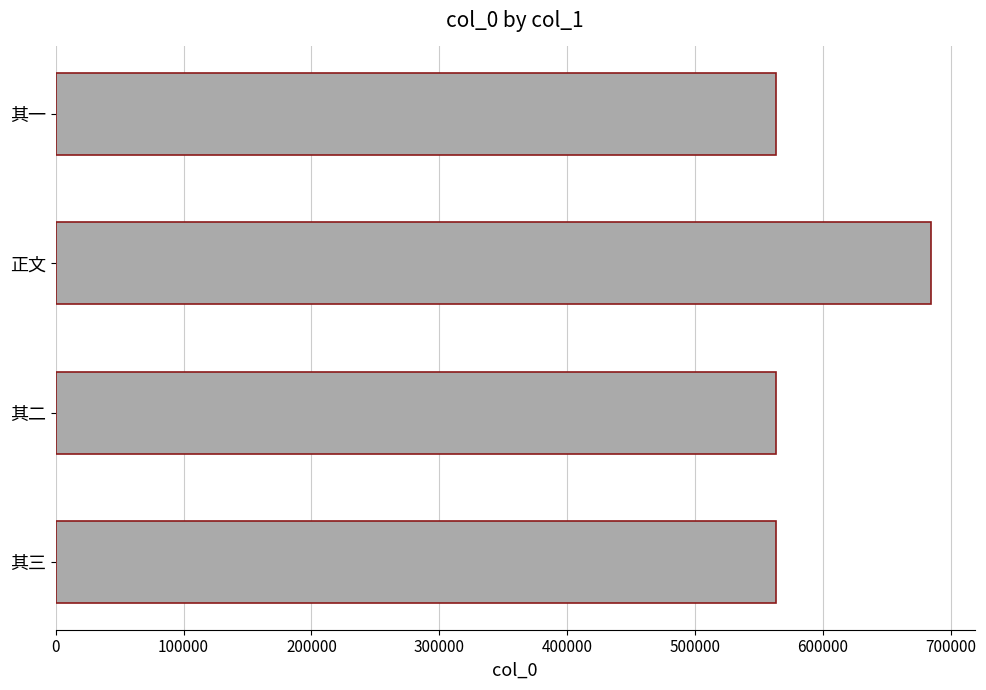

What is the smallest value displayed?

563479